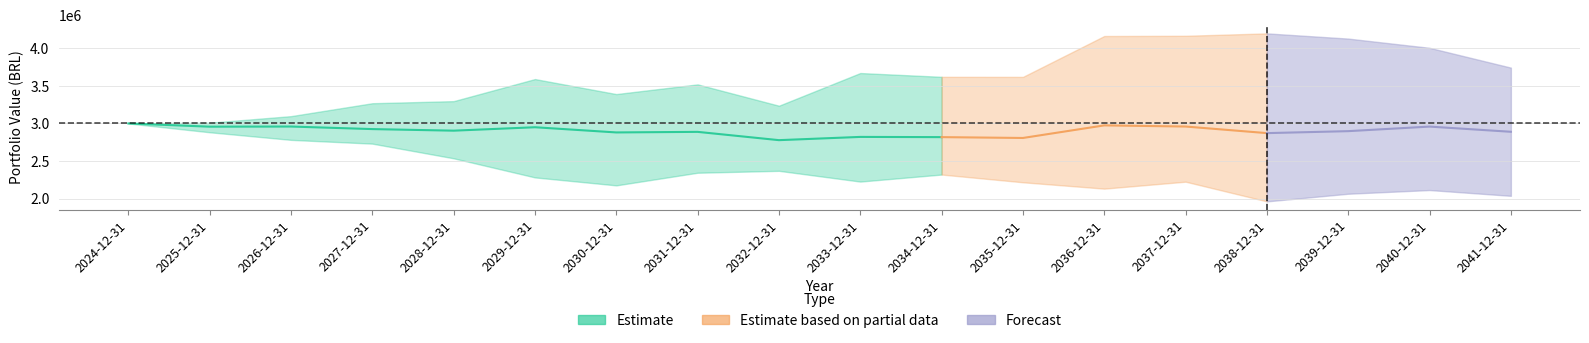

Reading left to right, transcribe all the data shown in this chart.

Carteira - 0: 2024-12-31=3000000.0	2025-12-31=2962707.1	2026-12-31=2929450.0	2027-12-31=3022466.2	2028-12-31=2769232.8	2029-12-31=2837827.3	2030-12-31=2944863.8	2031-12-31=2965426.5	2032-12-31=3103631.6	2033-12-31=2956858.2	2034-12-31=3039507.5	2035-12-31=3116130.9	2036-12-31=3318525.7	2037-12-31=3199726.0	2038-12-31=3084085.1	2039-12-31=3018798.2	2040-12-31=3077931.9	2041-12-31=3125814.7
Carteira - 1: 2024-12-31=3000000.0	2025-12-31=3009706.9	2026-12-31=3029223.3	2027-12-31=3269113.3	2028-12-31=3204782.5	2029-12-31=3590935.9	2030-12-31=3390971.1	2031-12-31=3519992.8	2032-12-31=3236100.6	2033-12-31=3671137.6	2034-12-31=3620715.4	2035-12-31=3619932.0	2036-12-31=4164134.6	2037-12-31=4167181.8	2038-12-31=4199135.1	2039-12-31=4129812.6	2040-12-31=3684067.1	2041-12-31=3503912.6
Carteira - 2: 2024-12-31=3000000.0	2025-12-31=2882486.0	2026-12-31=2943069.2	2027-12-31=2767428.9	2028-12-31=2974629.5	2029-12-31=3216833.2	2030-12-31=3094176.8	2031-12-31=3016059.4	2032-12-31=2735306.2	2033-12-31=2706646.2	2034-12-31=2782738.4	2035-12-31=3027241.2	2036-12-31=3469424.9	2037-12-31=3462688.6	2038-12-31=3448944.6	2039-12-31=3542725.4	2040-12-31=4006901.3	2041-12-31=3743223.8
Carteira - 3: 2024-12-31=3000000.0	2025-12-31=2946953.1	2026-12-31=2781332.0	2027-12-31=2731118.0	2028-12-31=2535733.1	2029-12-31=2281311.7	2030-12-31=2175323.9	2031-12-31=2343491.6	2032-12-31=2369090.7	2033-12-31=2225887.2	2034-12-31=2319520.2	2035-12-31=2216501.9	2036-12-31=2131872.9	2037-12-31=2224392.7	2038-12-31=2023294.0	2039-12-31=2064014.2	2040-12-31=2113204.7	2041-12-31=2036275.4
Carteira - 4: 2024-12-31=3000000.0	2025-12-31=2970015.0	2026-12-31=3097113.9	2027-12-31=2913653.8	2028-12-31=3296858.4	2029-12-31=3203963.9	2030-12-31=2982803.2	2031-12-31=2900067.7	2032-12-31=2694802.8	2033-12-31=2738900.0	2034-12-31=2628009.1	2035-12-31=2539031.1	2036-12-31=2405960.5	2037-12-31=2468101.4	2038-12-31=2508766.8	2039-12-31=2499271.5	2040-12-31=2559137.4	2041-12-31=2709028.5
Carteira - 5: 2024-12-31=3000000.0	2025-12-31=2969574.7	2026-12-31=2972586.4	2027-12-31=2845186.0	2028-12-31=2641162.9	2029-12-31=2565390.8	2030-12-31=2693326.6	2031-12-31=2582071.7	2032-12-31=2525677.5	2033-12-31=2624168.1	2034-12-31=2515832.1	2035-12-31=2320334.7	2036-12-31=2354512.6	2037-12-31=2231336.8	2038-12-31=1962226.0	2039-12-31=2129526.0	2040-12-31=2307098.9	2041-12-31=2215052.0